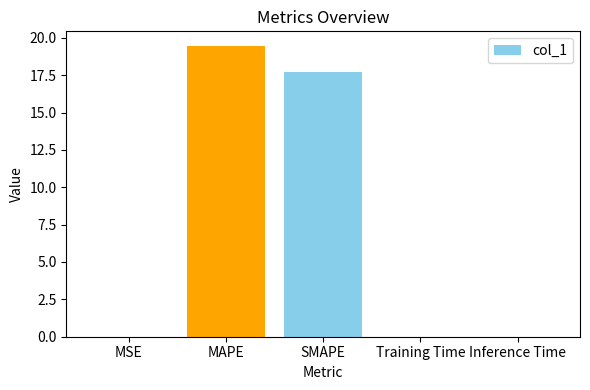

Is it true that the value at MAPE is 26.4?

False